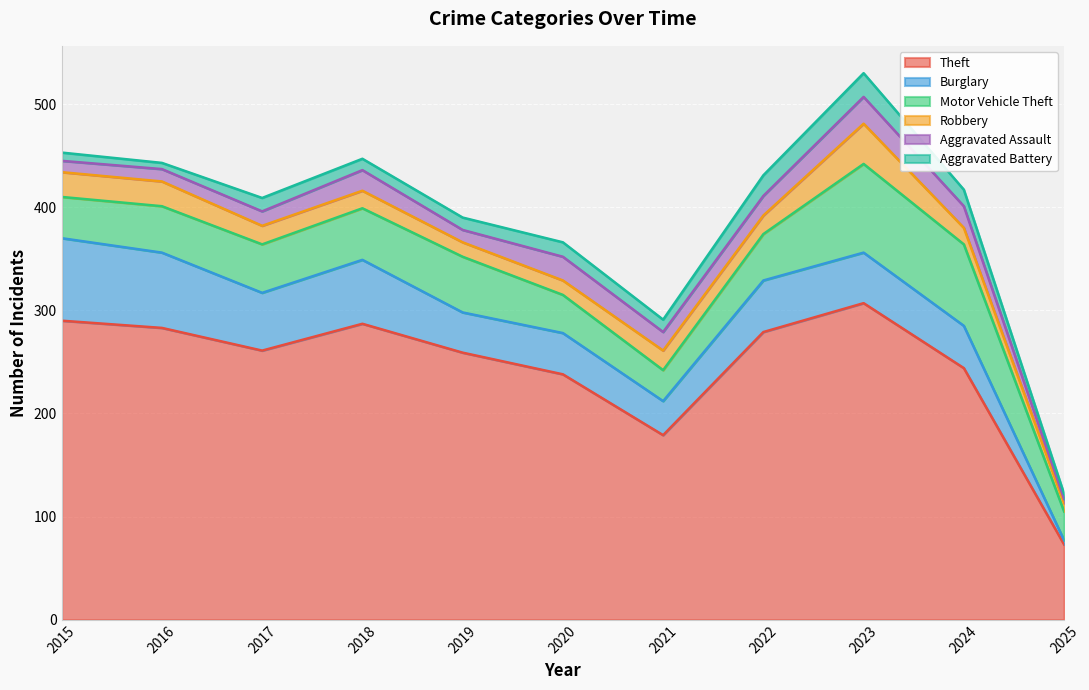

Reading left to right, list all the values displayed in this chart.

Theft: 2015=290	2016=283	2017=261	2018=287	2019=259	2020=238	2021=179	2022=279	2023=307	2024=244	2025=73
Burglary: 2015=80	2016=73	2017=56	2018=62	2019=39	2020=40	2021=33	2022=50	2023=49	2024=41	2025=4
Motor Vehicle Theft: 2015=40	2016=45	2017=47	2018=50	2019=54	2020=37	2021=30	2022=45	2023=86	2024=79	2025=28
Robbery: 2015=24	2016=24	2017=18	2018=17	2019=14	2020=14	2021=19	2022=18	2023=39	2024=16	2025=8
Aggravated Assault: 2015=11	2016=12	2017=14	2018=20	2019=12	2020=23	2021=18	2022=19	2023=26	2024=21	2025=4
Aggravated Battery: 2015=8	2016=6	2017=13	2018=11	2019=12	2020=14	2021=12	2022=20	2023=23	2024=16	2025=5